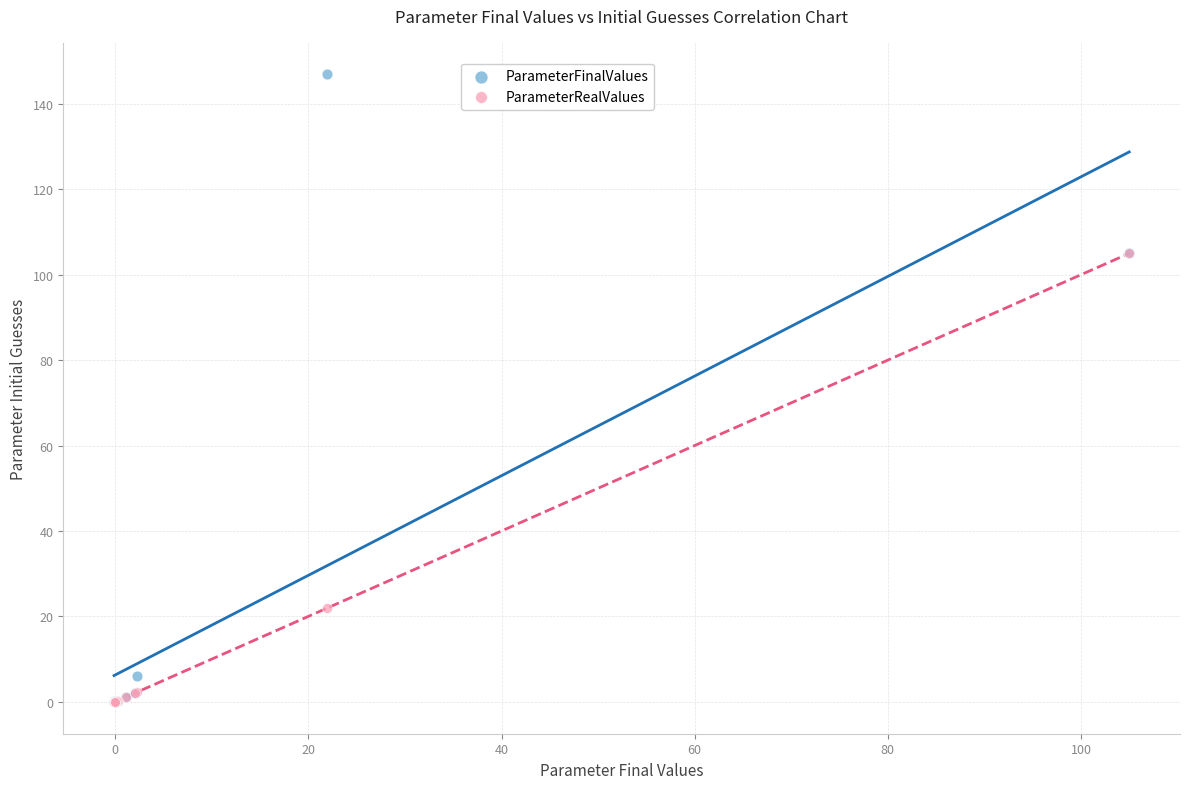

In the ParameterRealValues series, what Y value is closest to 52?

21.9